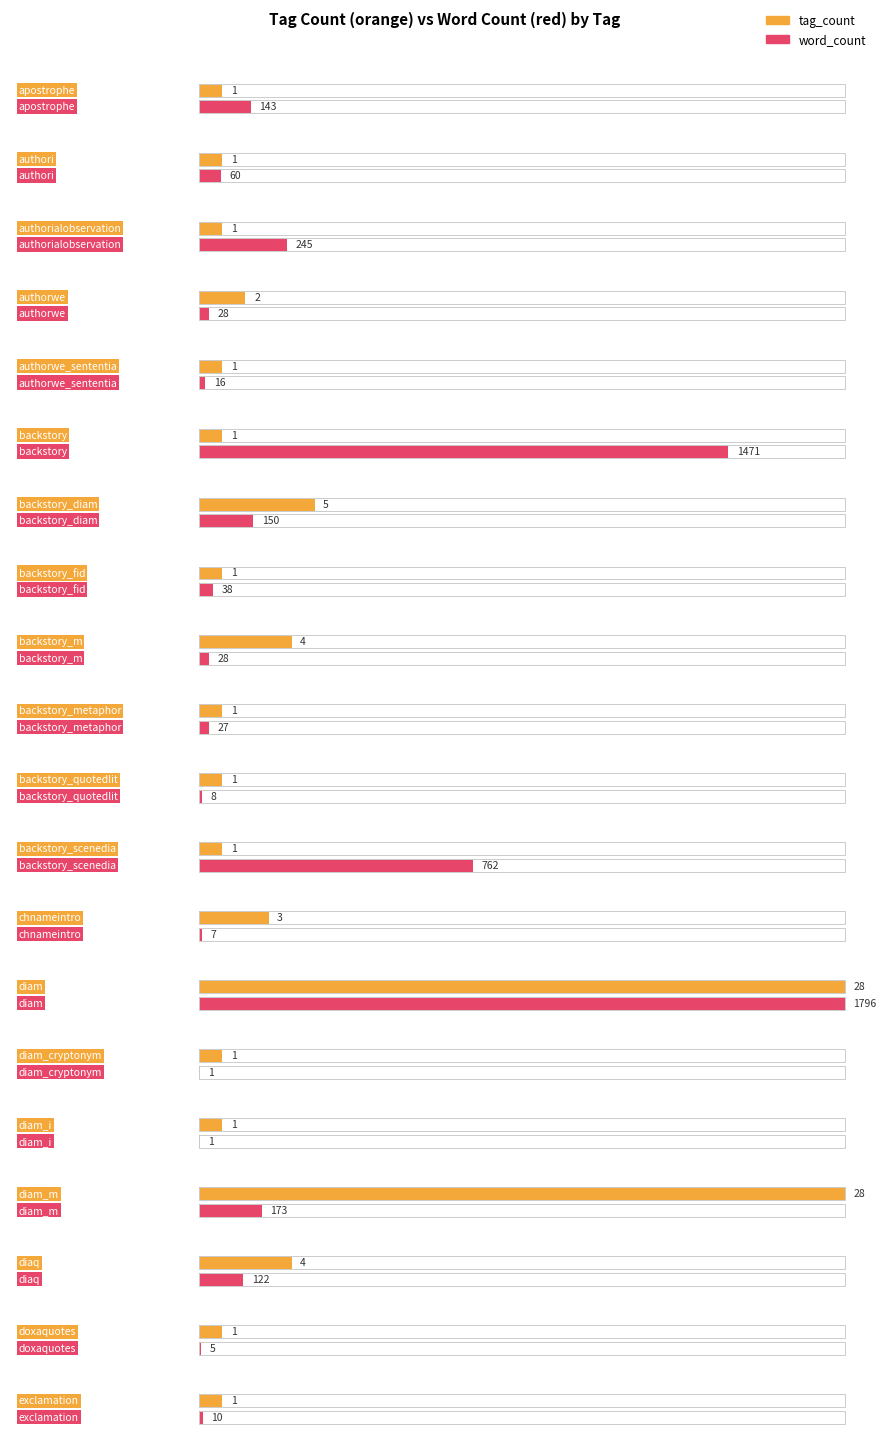

At backstory_scenedia, list the series in order from largest to smallest.

word_count, tag_count